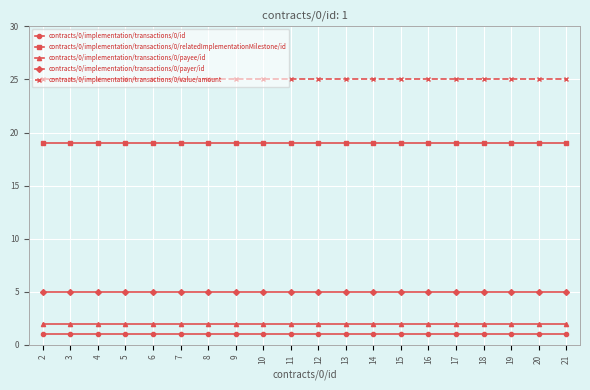

What value does the contracts/0/implementation/transactions/0/payer/id series have at 12?

5